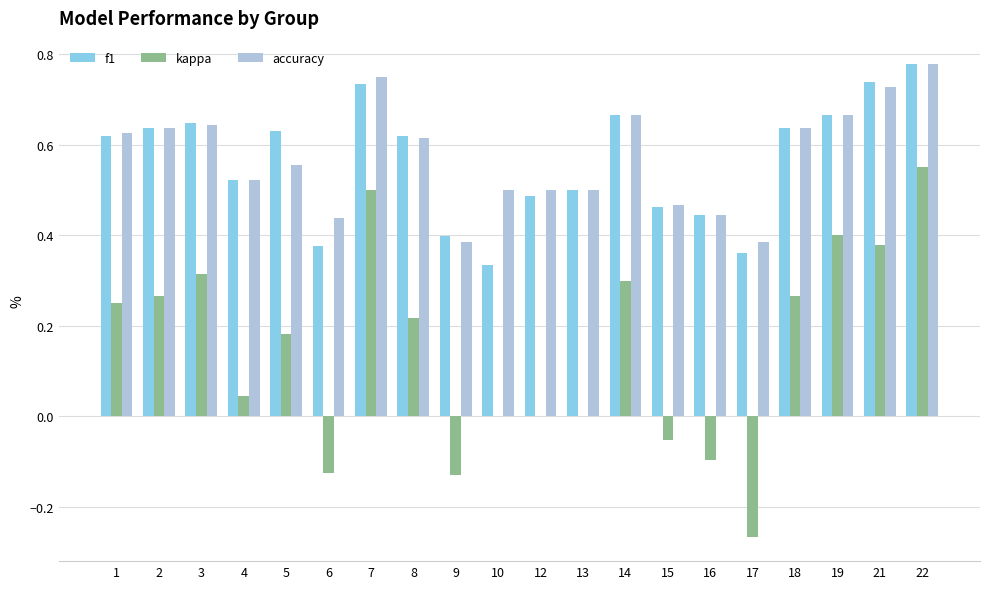

Is the value of f1 at 22 greater than the value of kappa at 10?

Yes